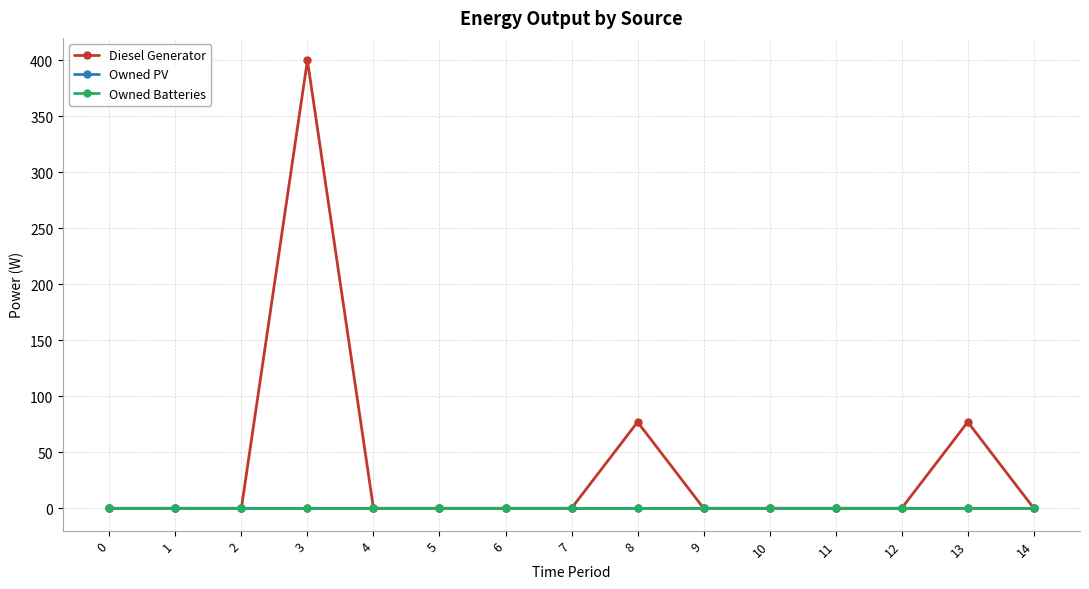

Which has a higher value, 3 or 14?

3